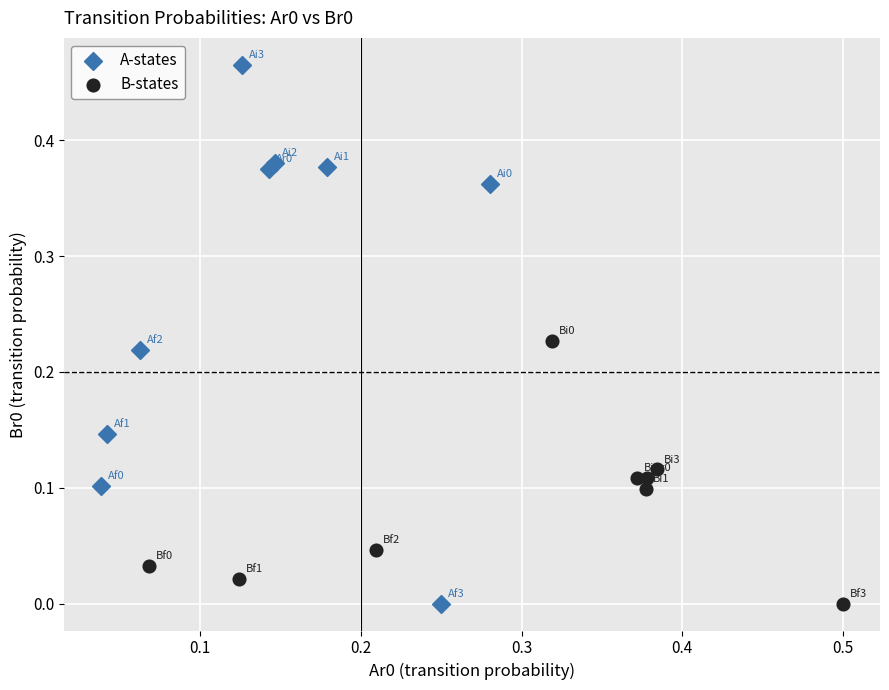

Which series reaches the maximum Y coordinate?

A-states